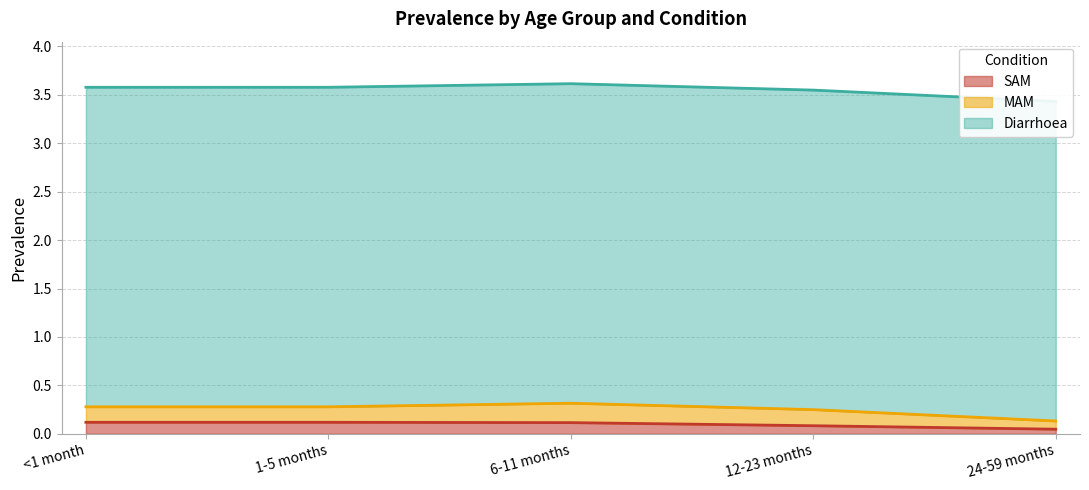

What is the difference between the maximum and minimum values in the SAM series?

0.1